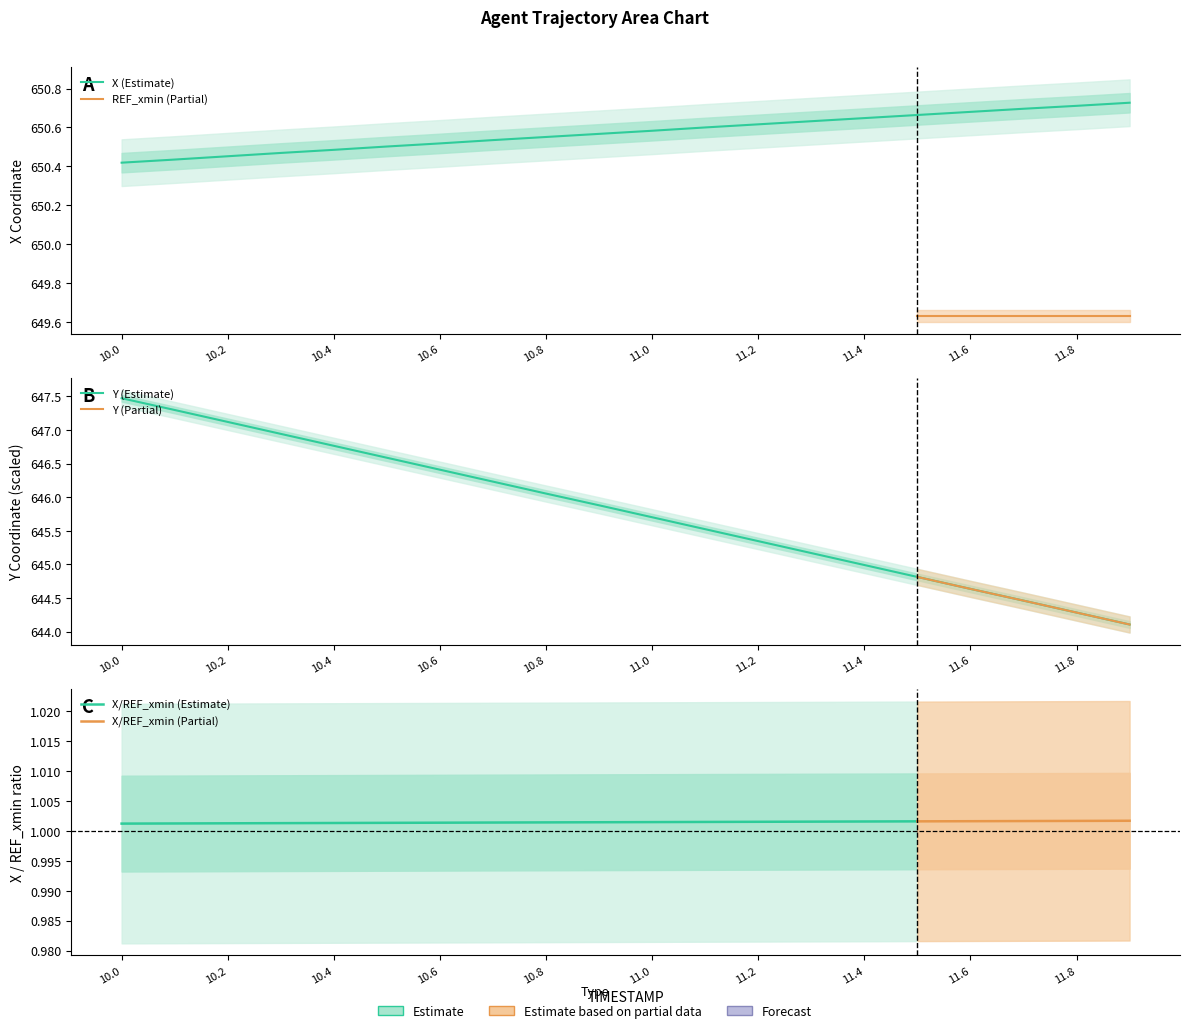

At which label does Y reach its peak?

10.0